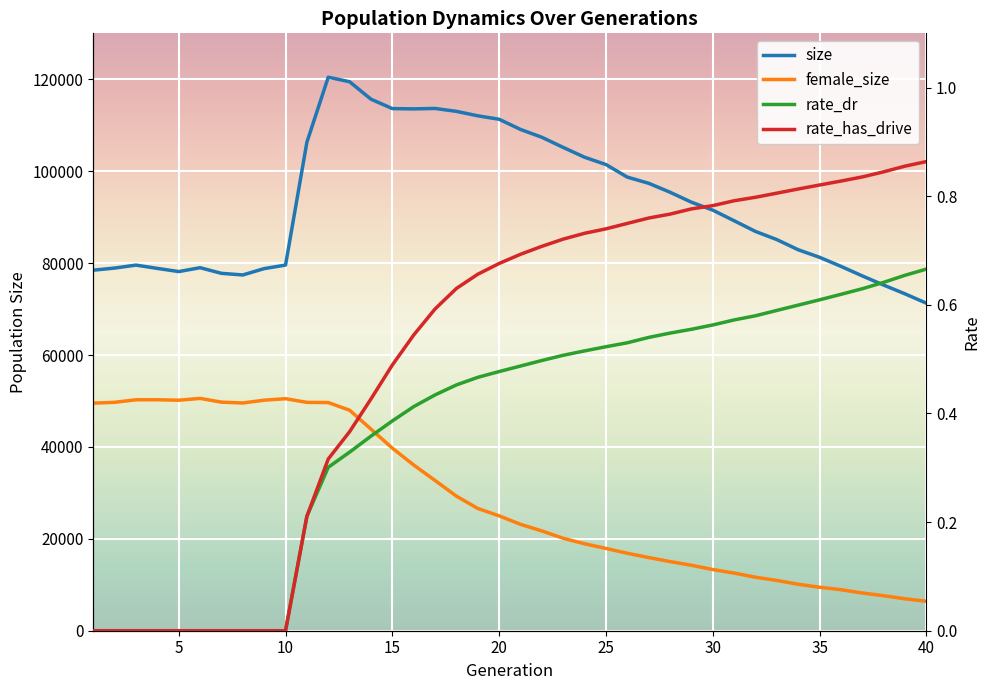

Which series has the widest spread of values?

size